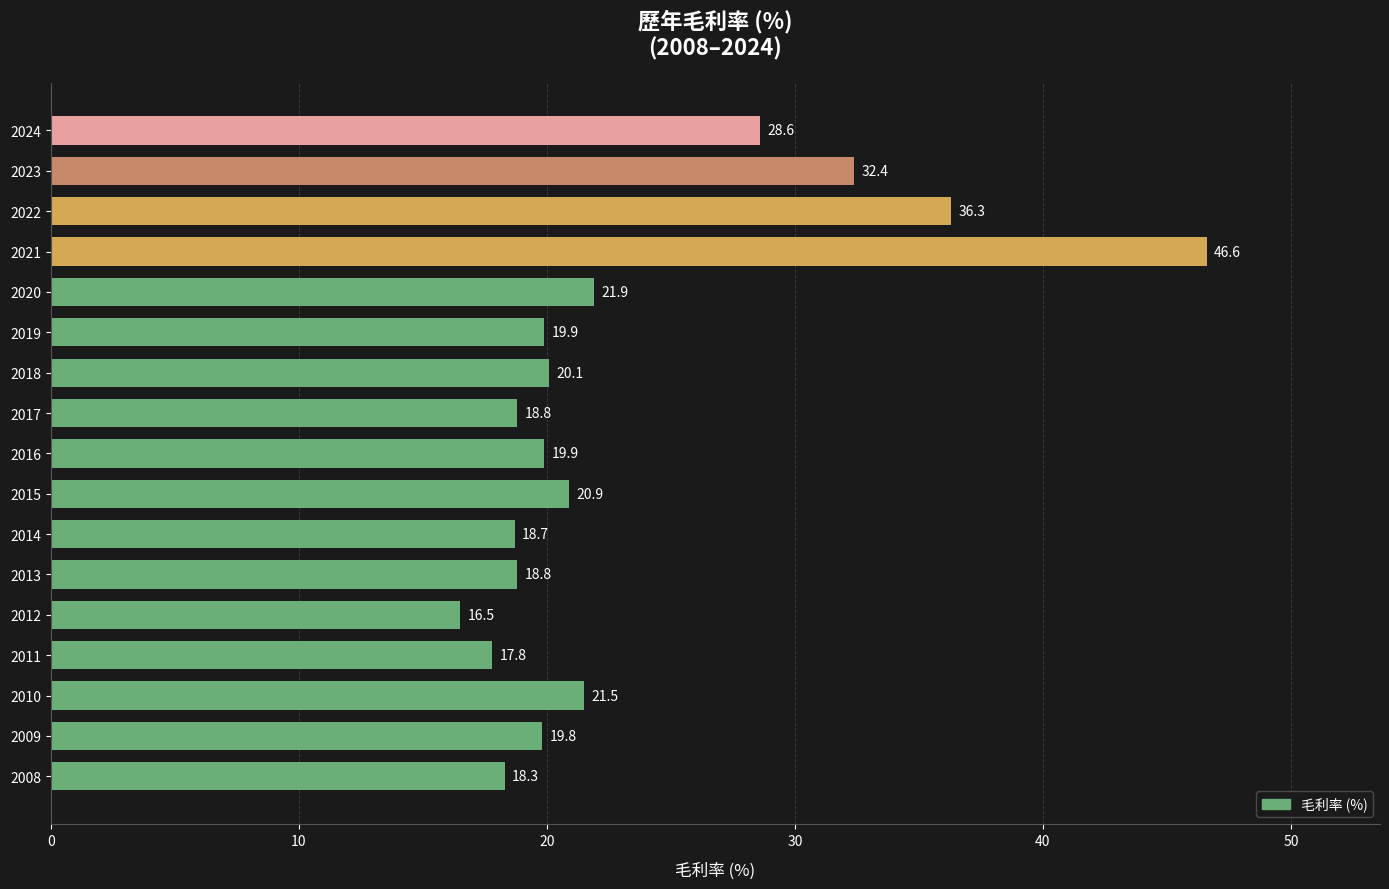

Is it true that the value at 2008 is 18.3?

True